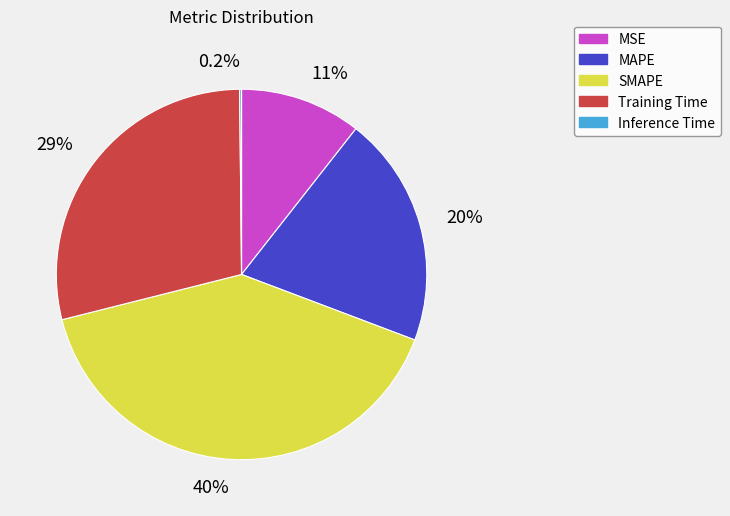

Do MAPE and Training Time together represent more than half of the pie?

No